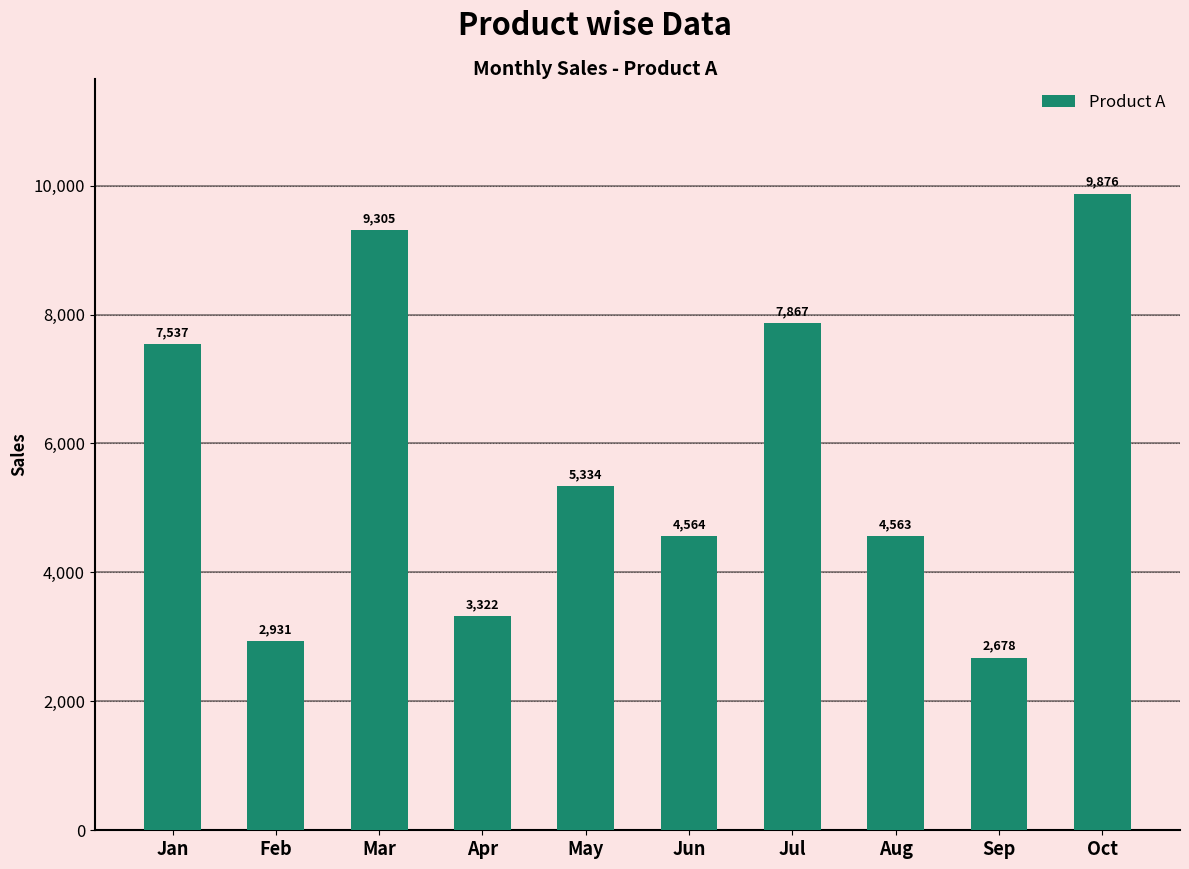

List the labels in order of value, largest first.

Oct, Mar, Jul, Jan, May, Jun, Aug, Apr, Feb, Sep